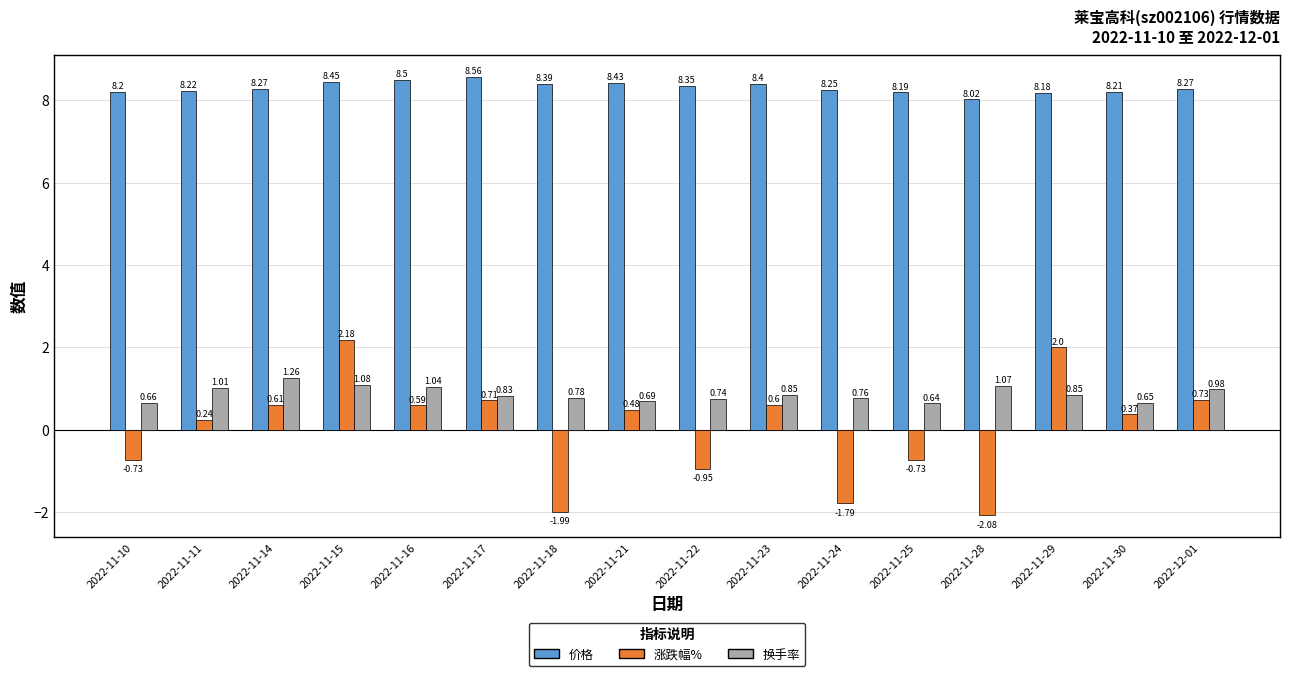

What is the total value across all series at 2022-11-14?

10.1